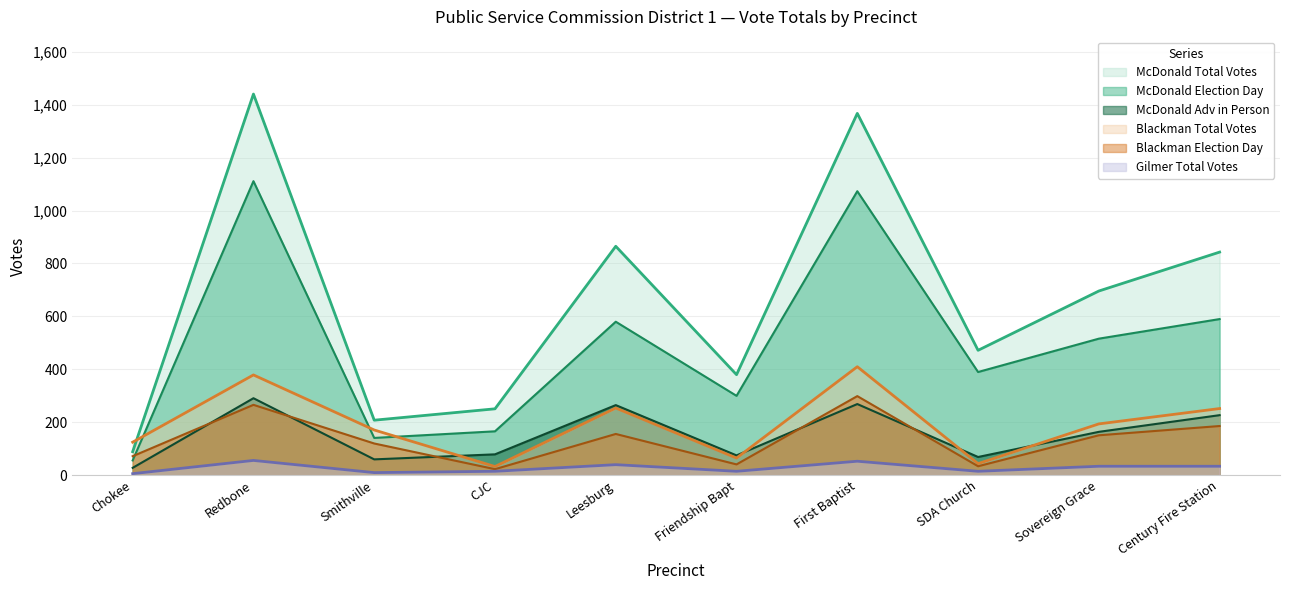

In Gilmer Total Votes, how many points are lower than both neighbors (excluding endpoints)?

3